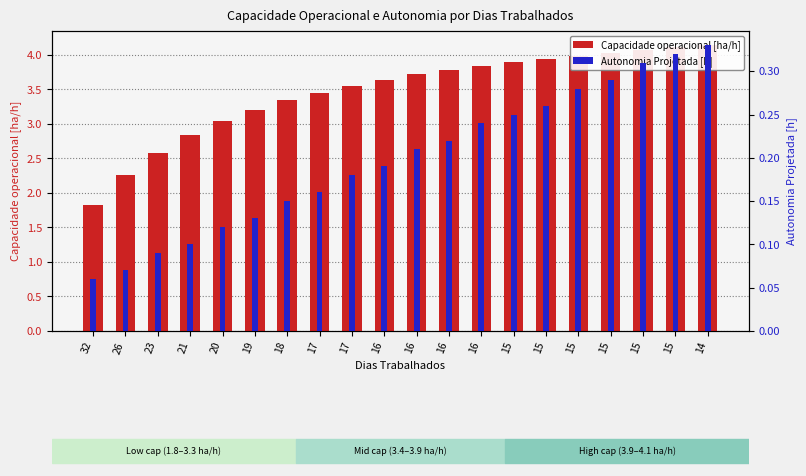

How many series are shown in this chart?

2